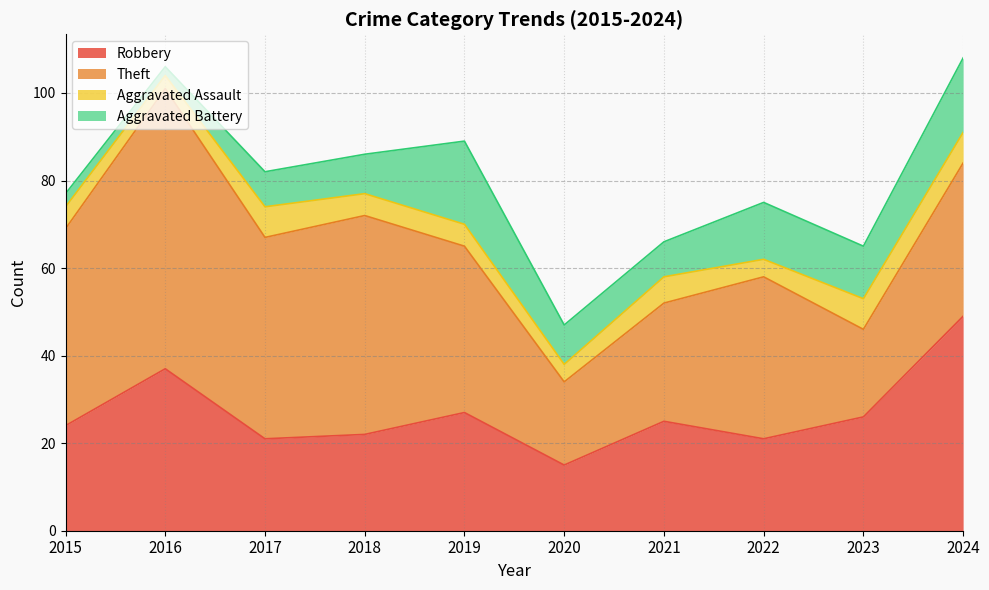

Which series has the largest range (max minus min)?

Theft